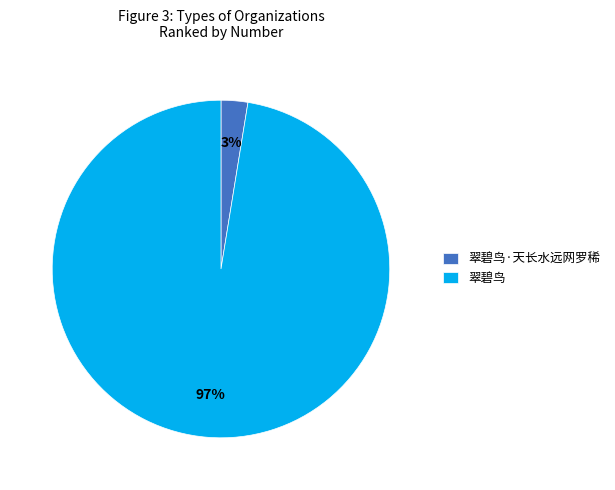

Count the number of slices in the pie.

2